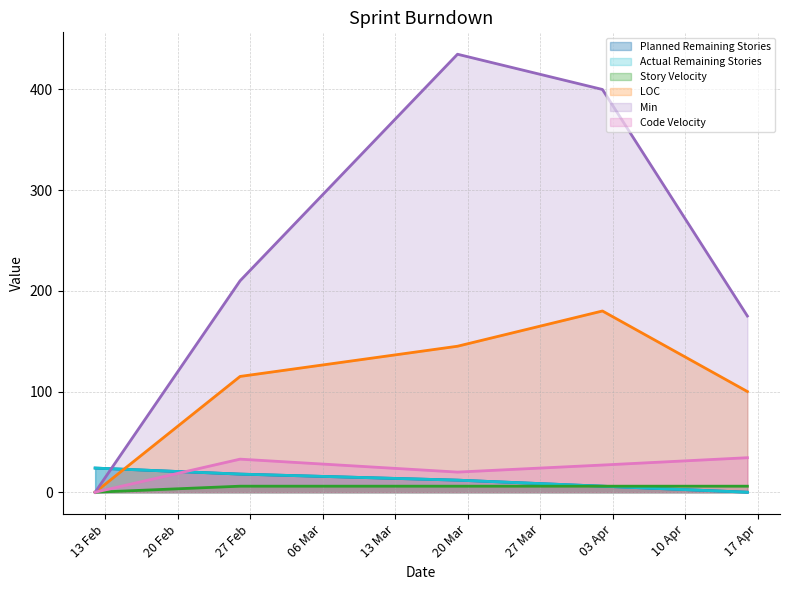

What position from the right is 2018-02-12?

5